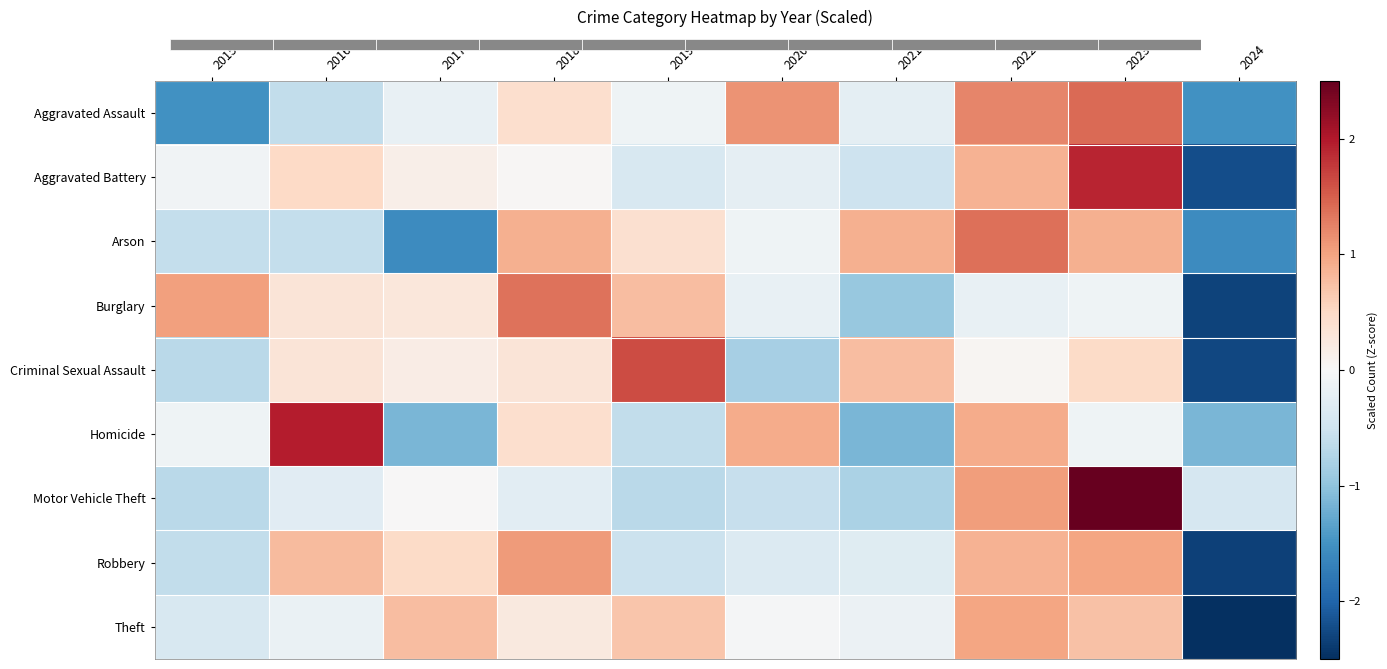

Reading left to right, transcribe all the data shown in this chart.

Aggravated Assault: 2015=-1.5	2016=-0.6	2017=-0.2	2018=0.4	2019=-0.1	2020=1.1	2021=-0.2	2022=1.2	2023=1.4	2024=-1.5
Aggravated Battery: 2015=-0.1	2016=0.5	2017=0.1	2018=0.0	2019=-0.4	2020=-0.2	2021=-0.5	2022=0.9	2023=1.9	2024=-2.2
Arson: 2015=-0.6	2016=-0.6	2017=-1.6	2018=0.9	2019=0.4	2020=-0.1	2021=0.9	2022=1.4	2023=0.9	2024=-1.6
Burglary: 2015=1.0	2016=0.3	2017=0.3	2018=1.4	2019=0.8	2020=-0.2	2021=-1.0	2022=-0.2	2023=-0.1	2024=-2.3
Criminal Sexual Assault: 2015=-0.7	2016=0.3	2017=0.2	2018=0.3	2019=1.6	2020=-0.8	2021=0.8	2022=0.0	2023=0.5	2024=-2.3
Homicide: 2015=-0.1	2016=2.0	2017=-1.1	2018=0.4	2019=-0.6	2020=0.9	2021=-1.1	2022=0.9	2023=-0.1	2024=-1.1
Motor Vehicle Theft: 2015=-0.7	2016=-0.3	2017=0.0	2018=-0.3	2019=-0.7	2020=-0.6	2021=-0.8	2022=1.0	2023=2.6	2024=-0.4
Robbery: 2015=-0.6	2016=0.8	2017=0.5	2018=1.1	2019=-0.5	2020=-0.3	2021=-0.3	2022=0.9	2023=1.0	2024=-2.3
Theft: 2015=-0.4	2016=-0.2	2017=0.8	2018=0.2	2019=0.7	2020=-0.0	2021=-0.1	2022=1.0	2023=0.7	2024=-2.7